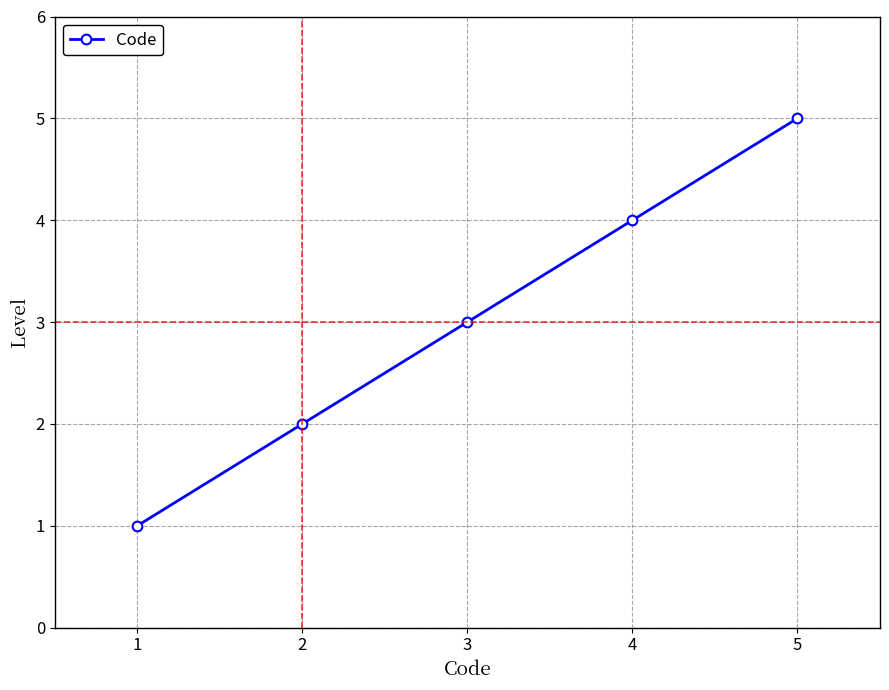

Is it true that the value at 3 is 3?

True